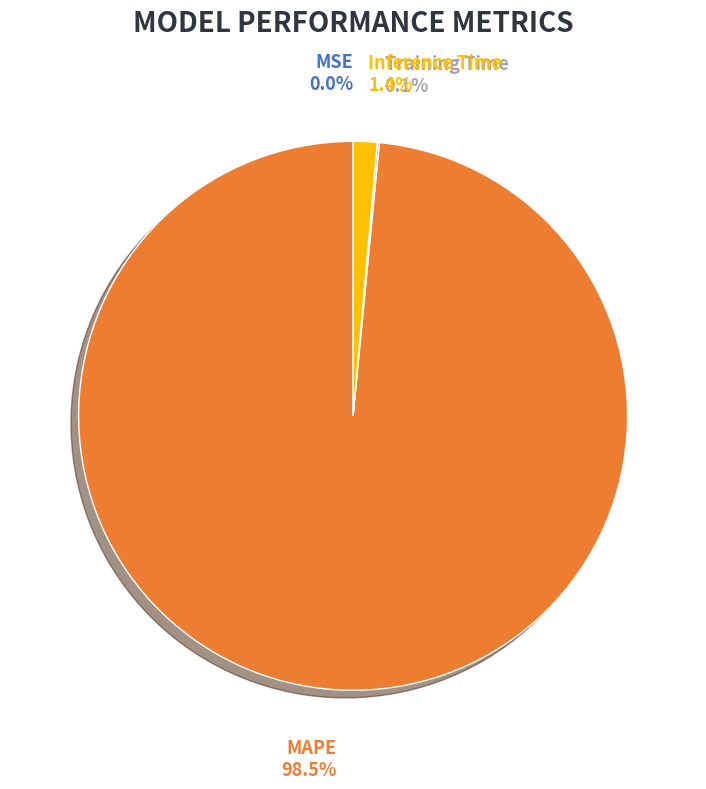

What portion of the pie excludes MAPE?

1.5%